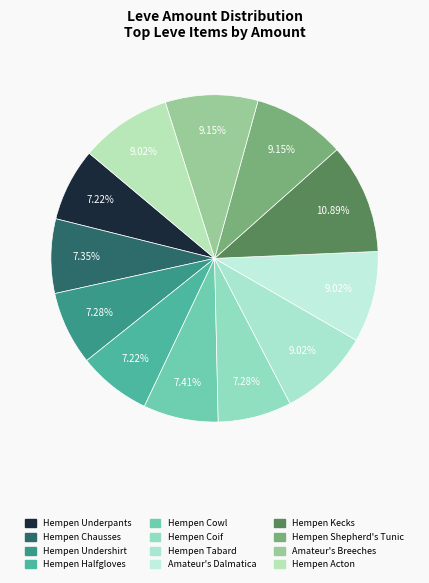

To the nearest percent, what is the difference between the Hempen Coif and Hempen Tabard slice percentages?

2%